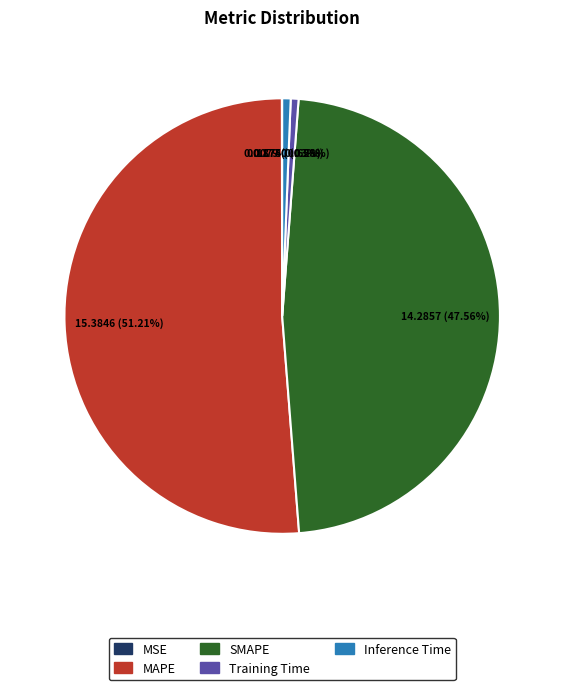

True or false: SMAPE accounts for 48% of the total.

True